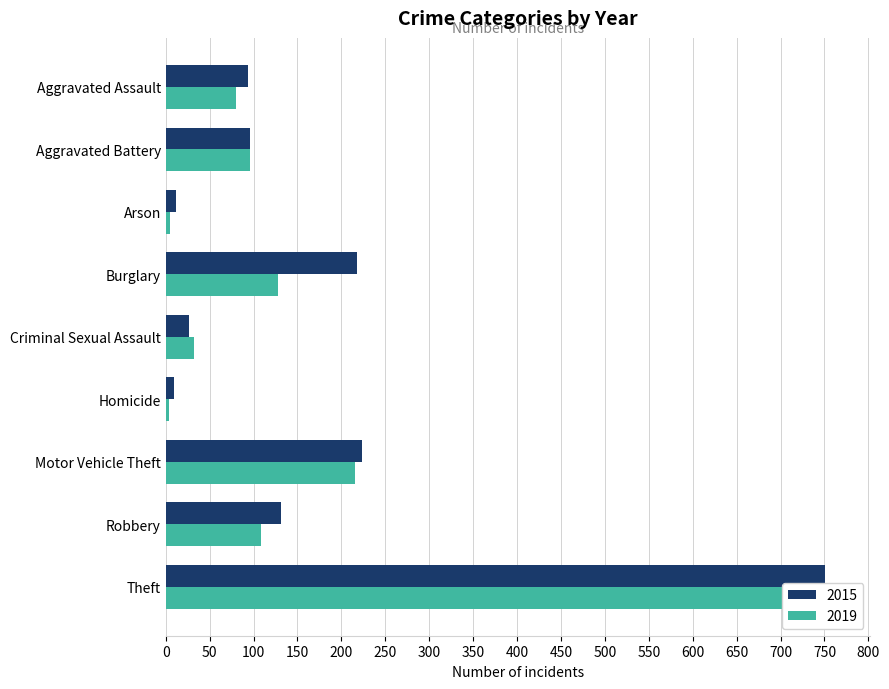

What is the sum of the 2015 values at Burglary and Aggravated Battery?

314